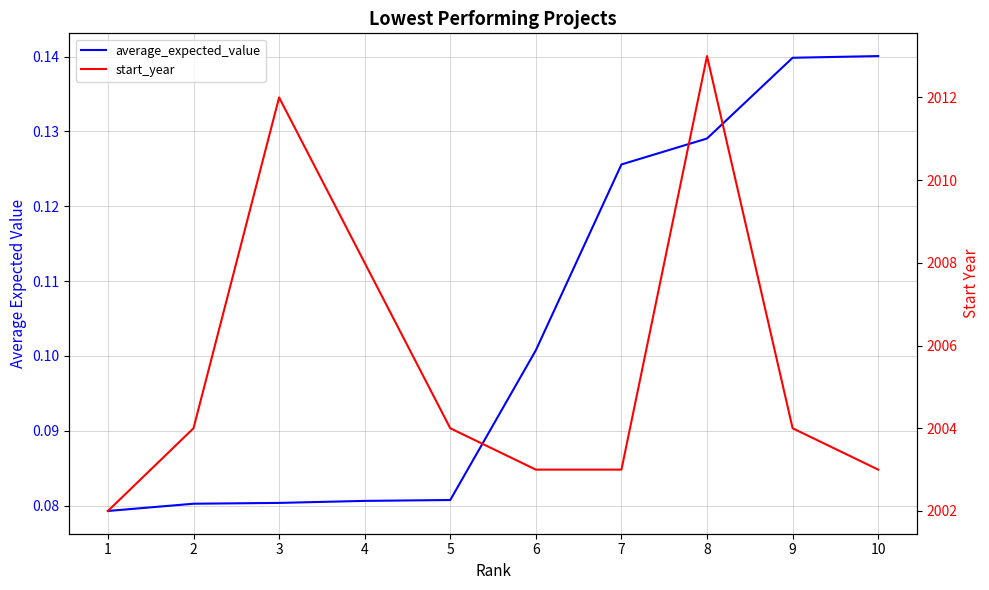

True or false: average_expected_value and start_year cross at least once.

False